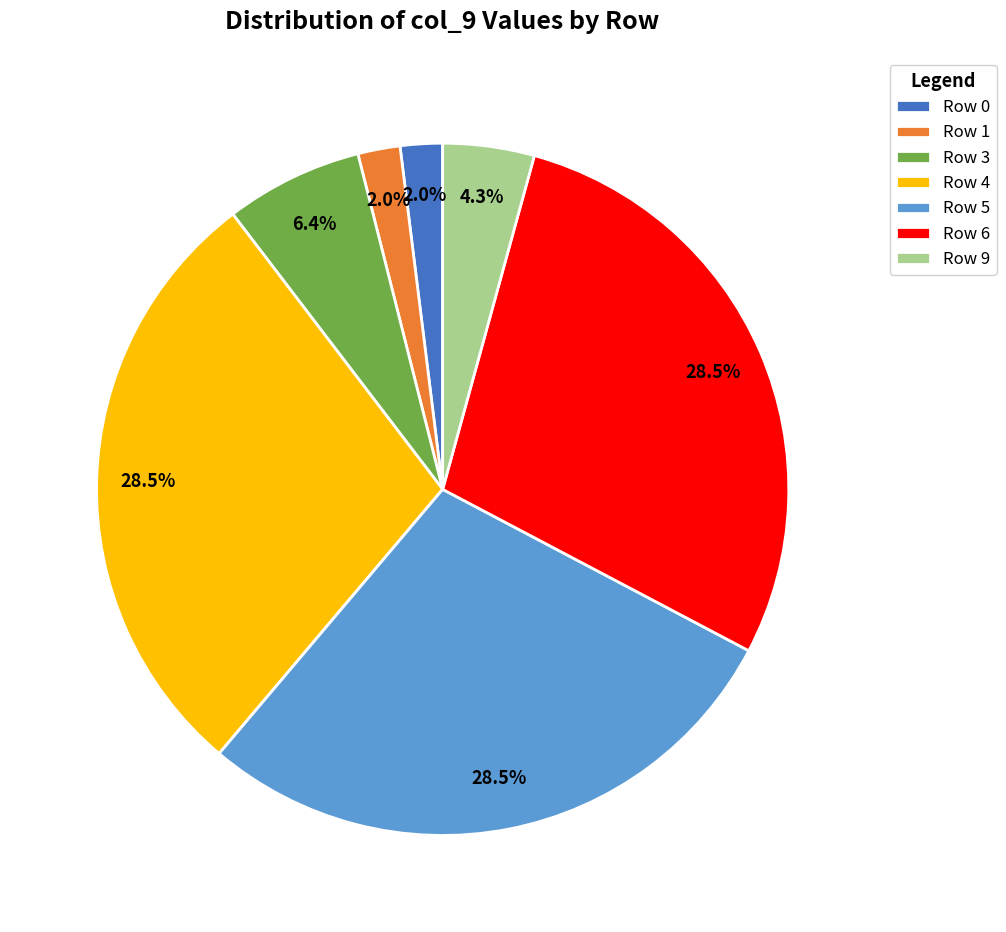

Does Row 0 account for over 50% of the chart?

No